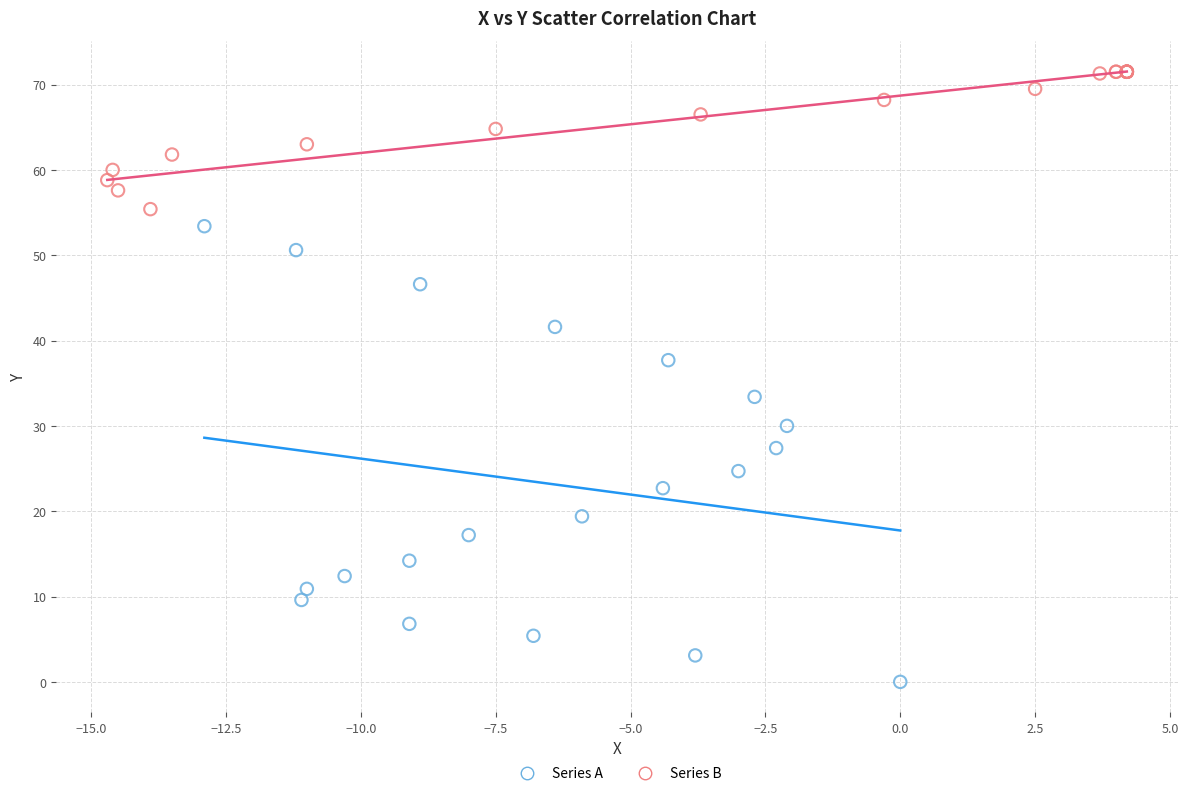

Which series contains the lowest Y value?

Series A